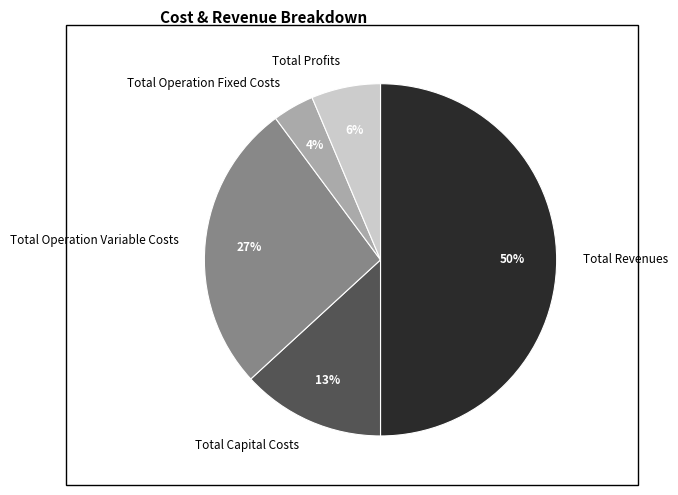

How many segments does this pie chart have?

5